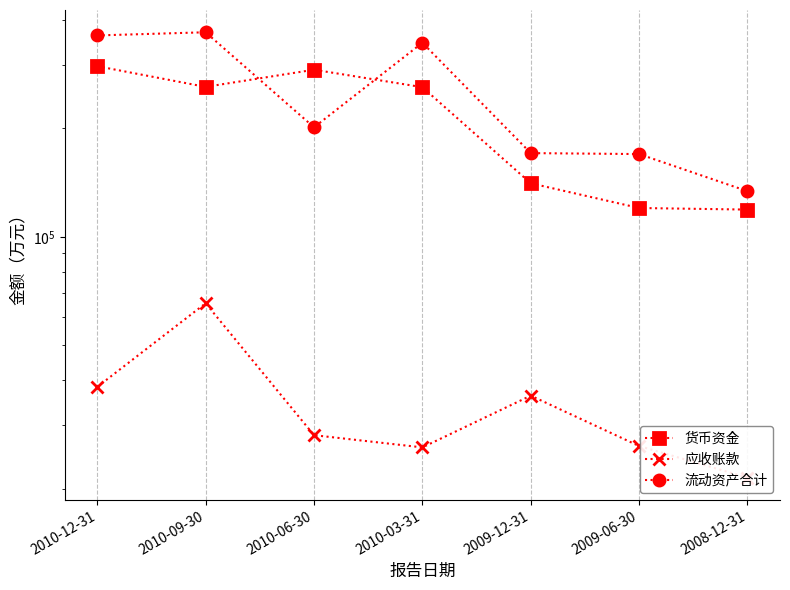

List the labels in order of 应收账款 value, smallest first.

2008-12-31, 2010-03-31, 2009-06-30, 2010-06-30, 2009-12-31, 2010-12-31, 2010-09-30